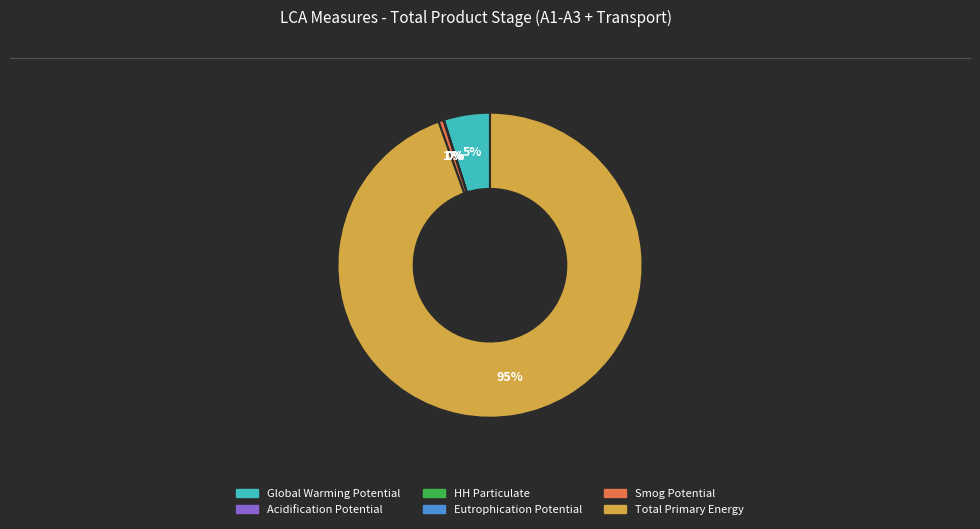

To the nearest percent, what is the average slice percentage?

17%